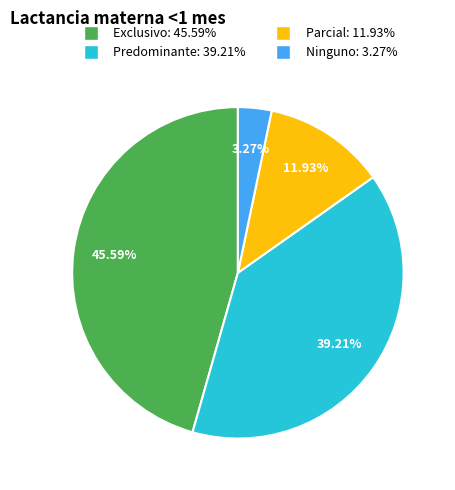

Which slice is the smallest?

Ninguno